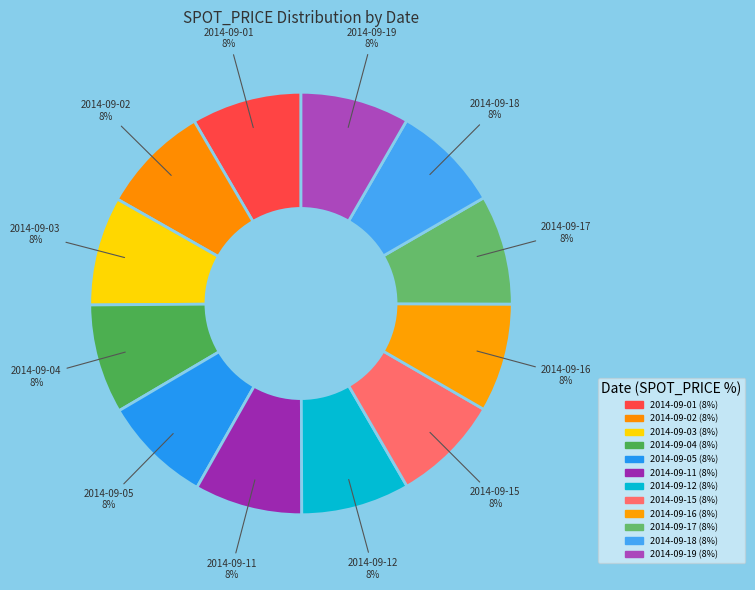

How many segments does this pie chart have?

12